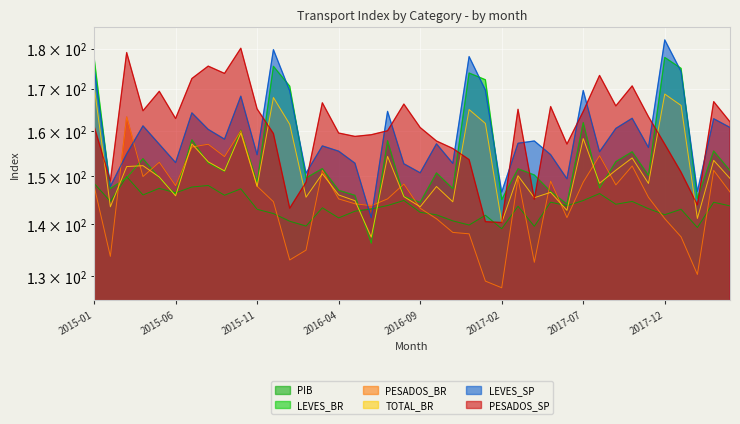

How many interior local peaks does the LEVES_BR series have?

13